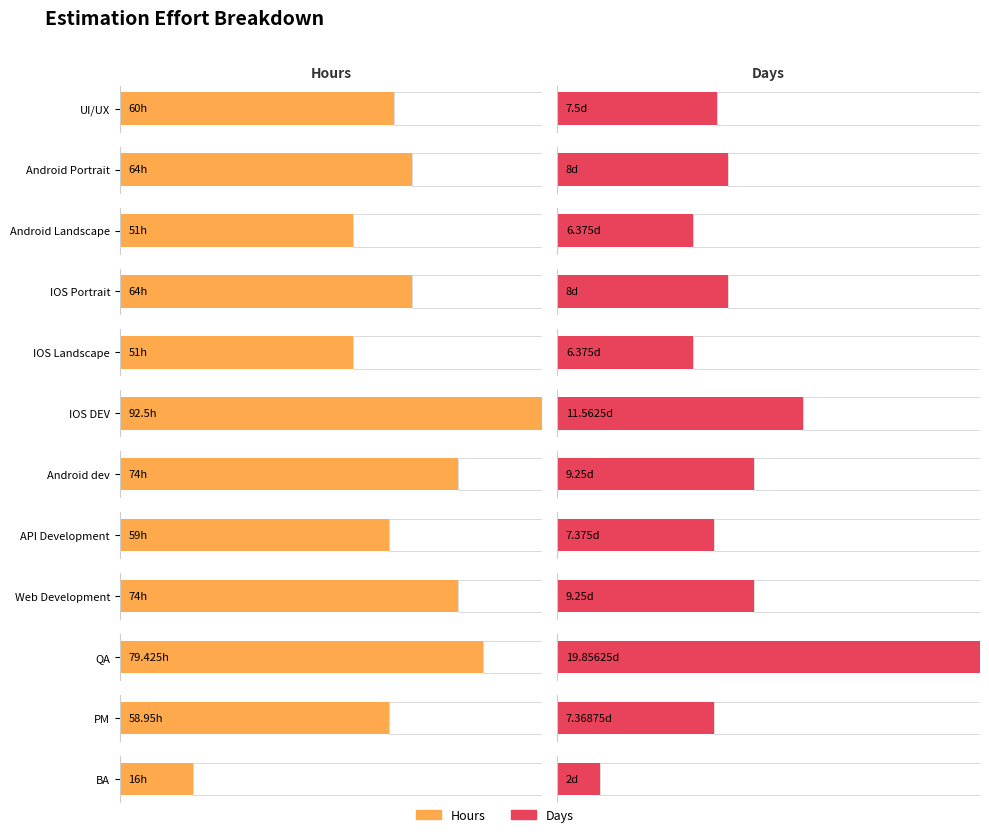

List the series in order of their overall mean, lowest first.

Days, Hours